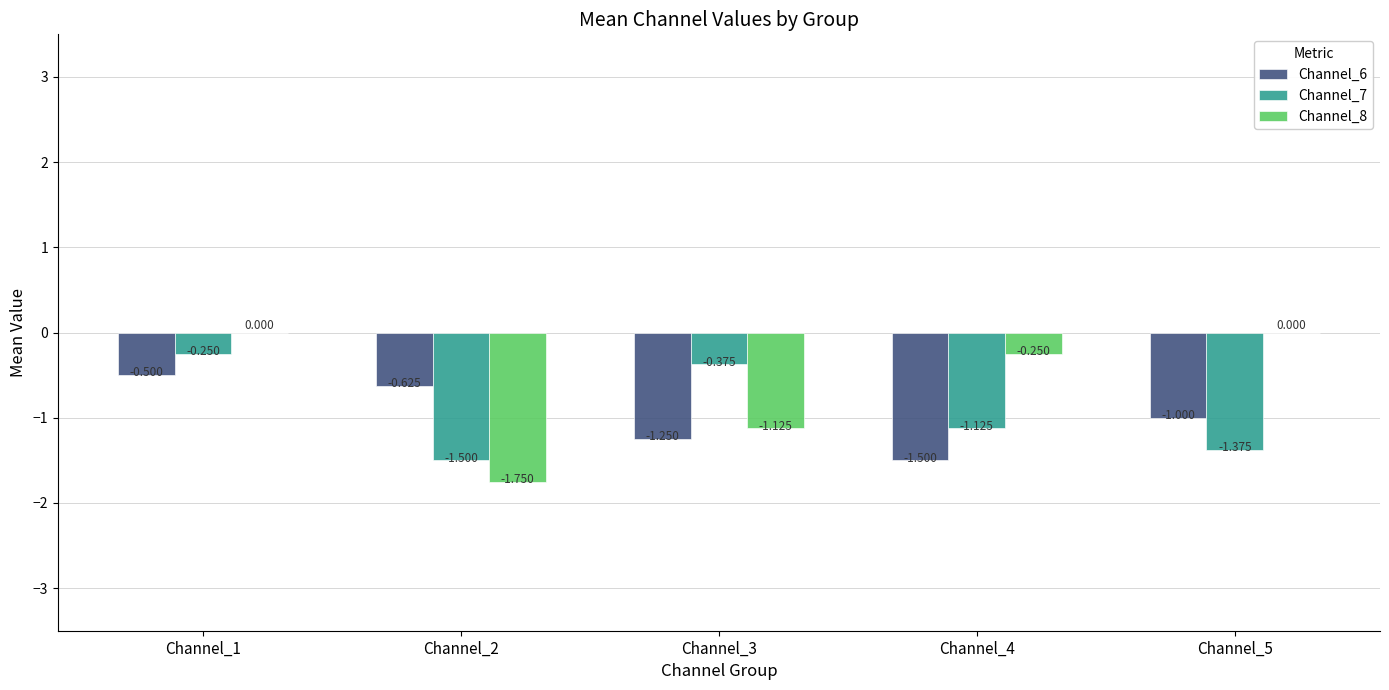

True or false: Channel_8 has a value of -0.6 at Channel_3.

False